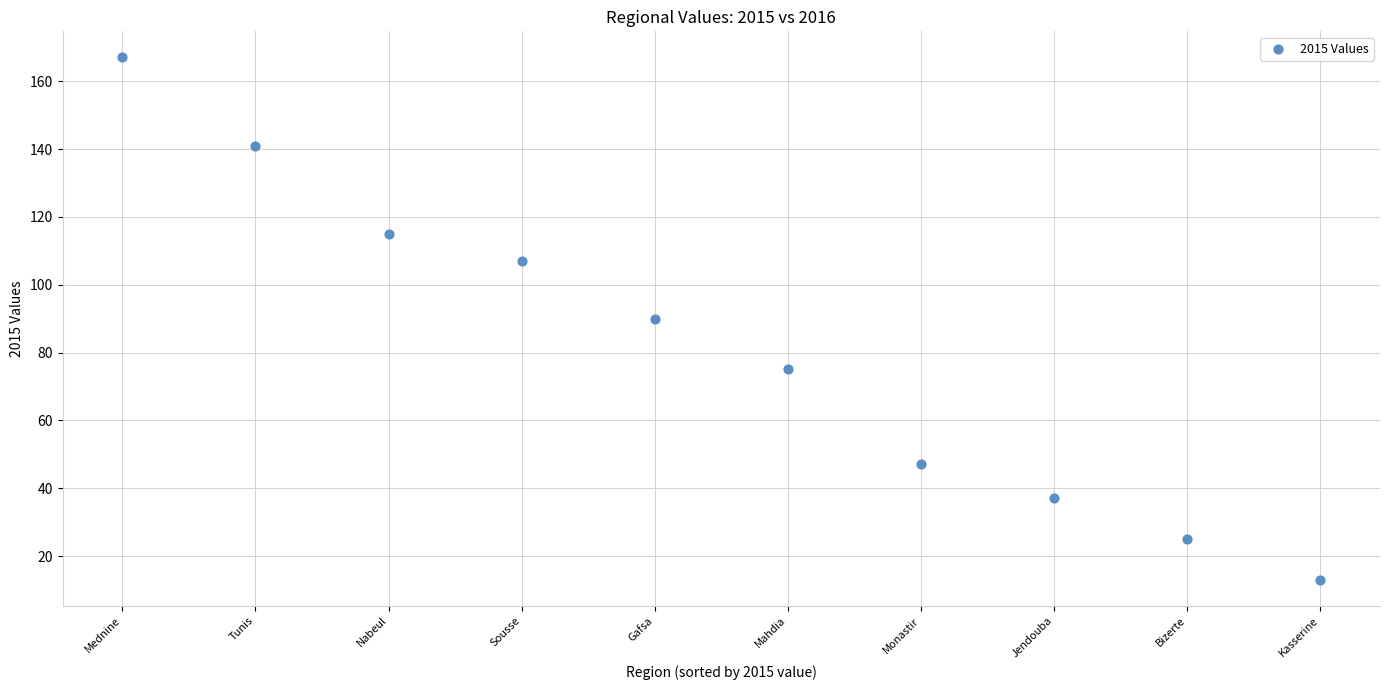

What is the average Y value?

82